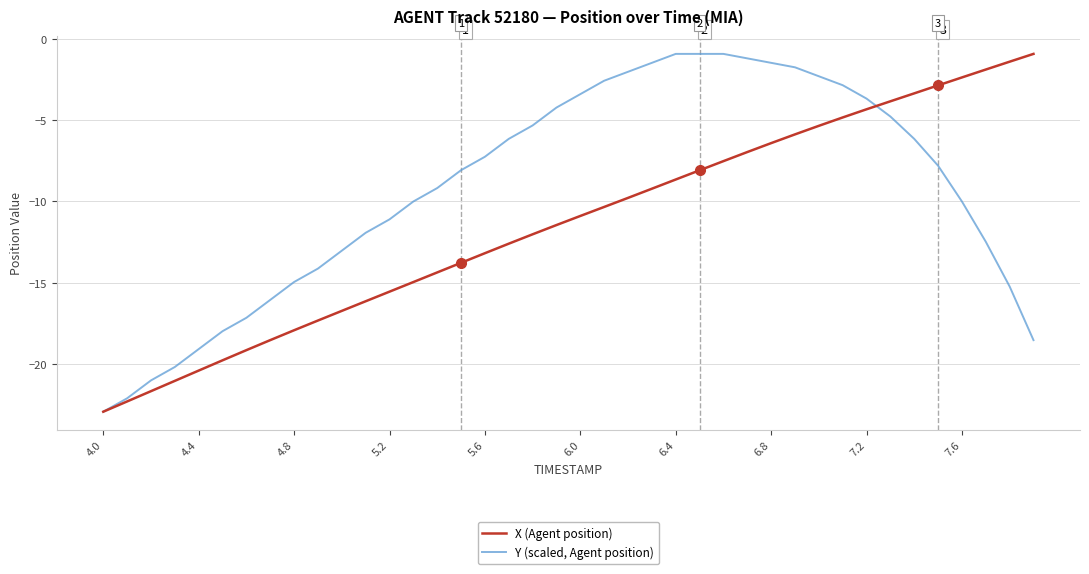

What is the minimum value for X (Agent position)?

-22.9